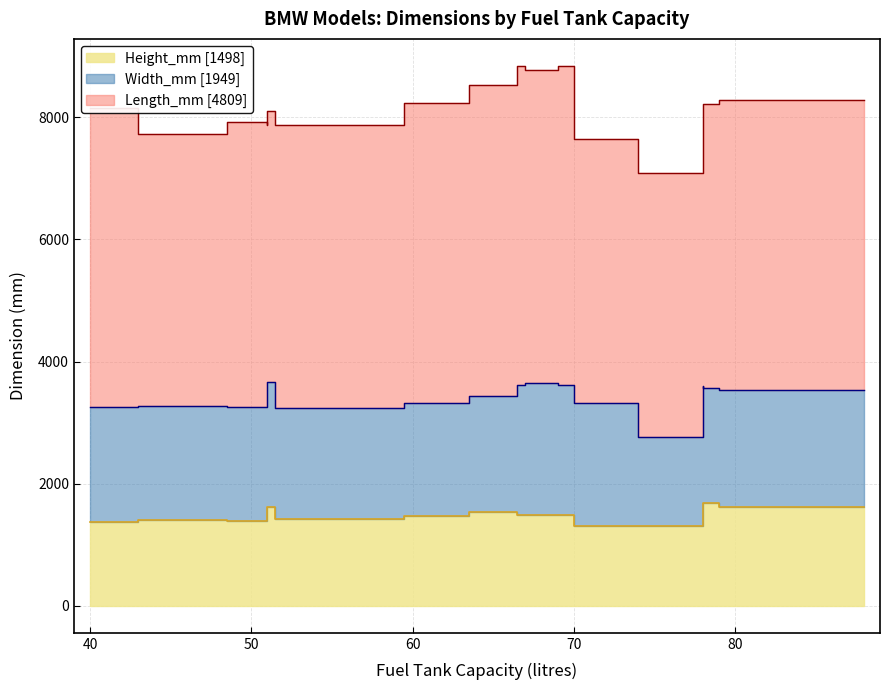

Which series has the widest spread of values?

Length_mm